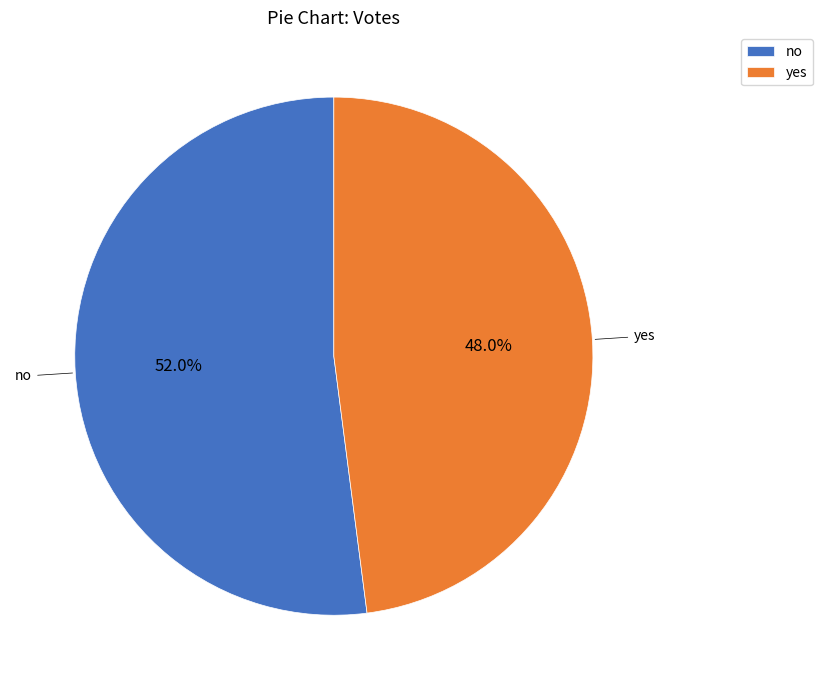

Which category has the biggest portion of the pie?

no